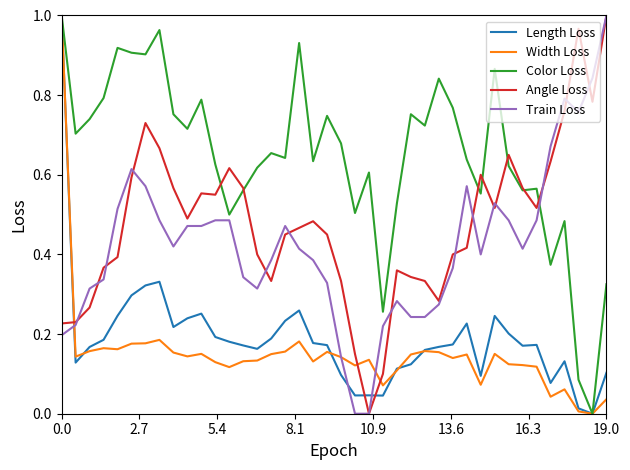

How many intersections are there between Width Loss and Angle Loss?

3